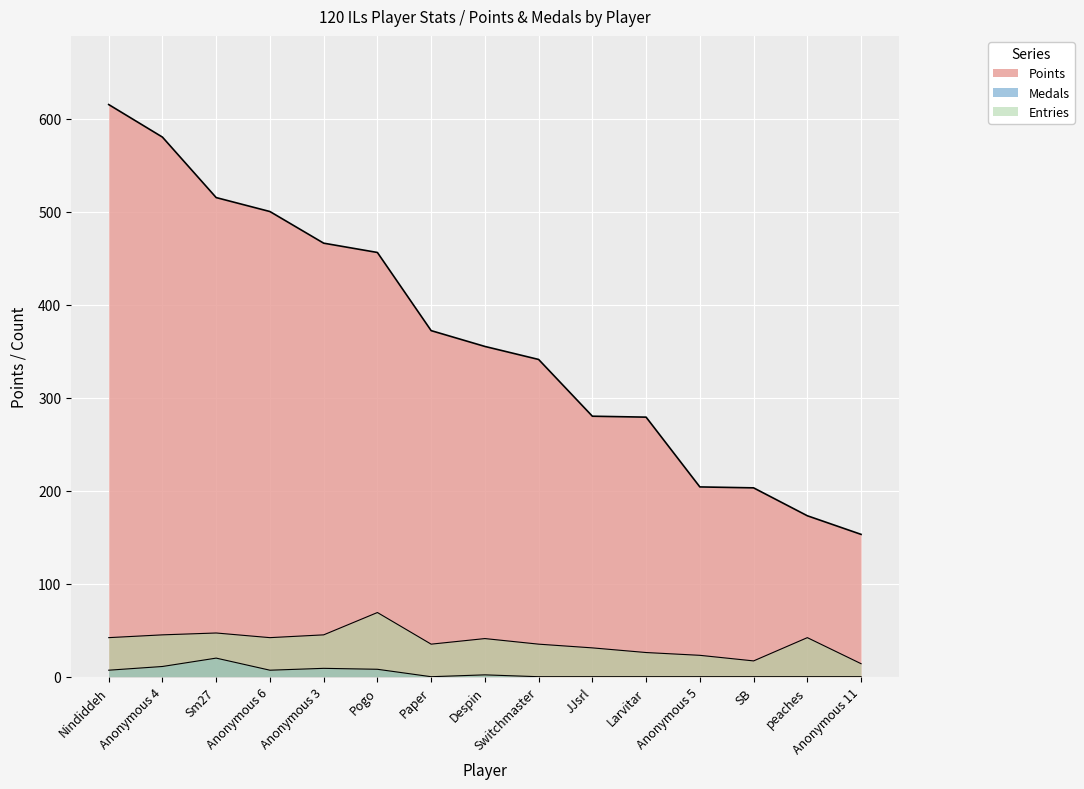

True or false: Entries and Medals intersect in this chart.

False